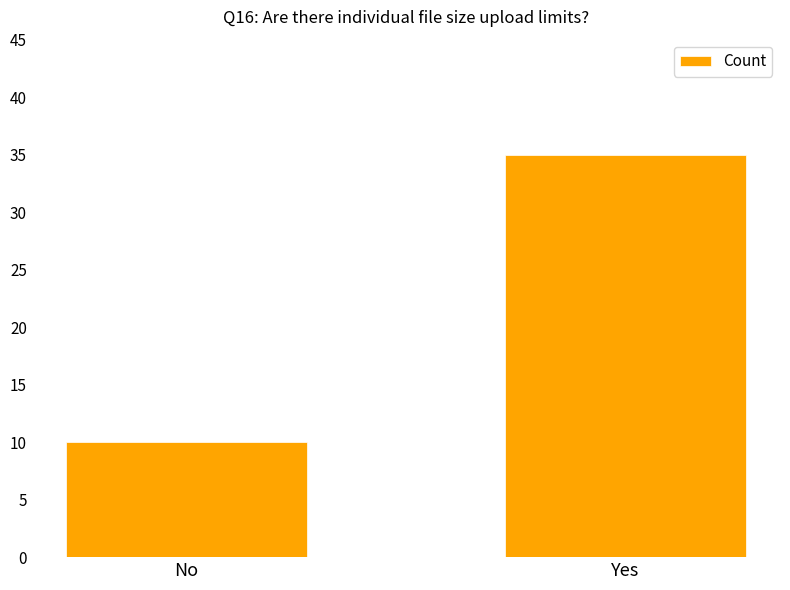

Is it true that the value at Yes is 10?

False